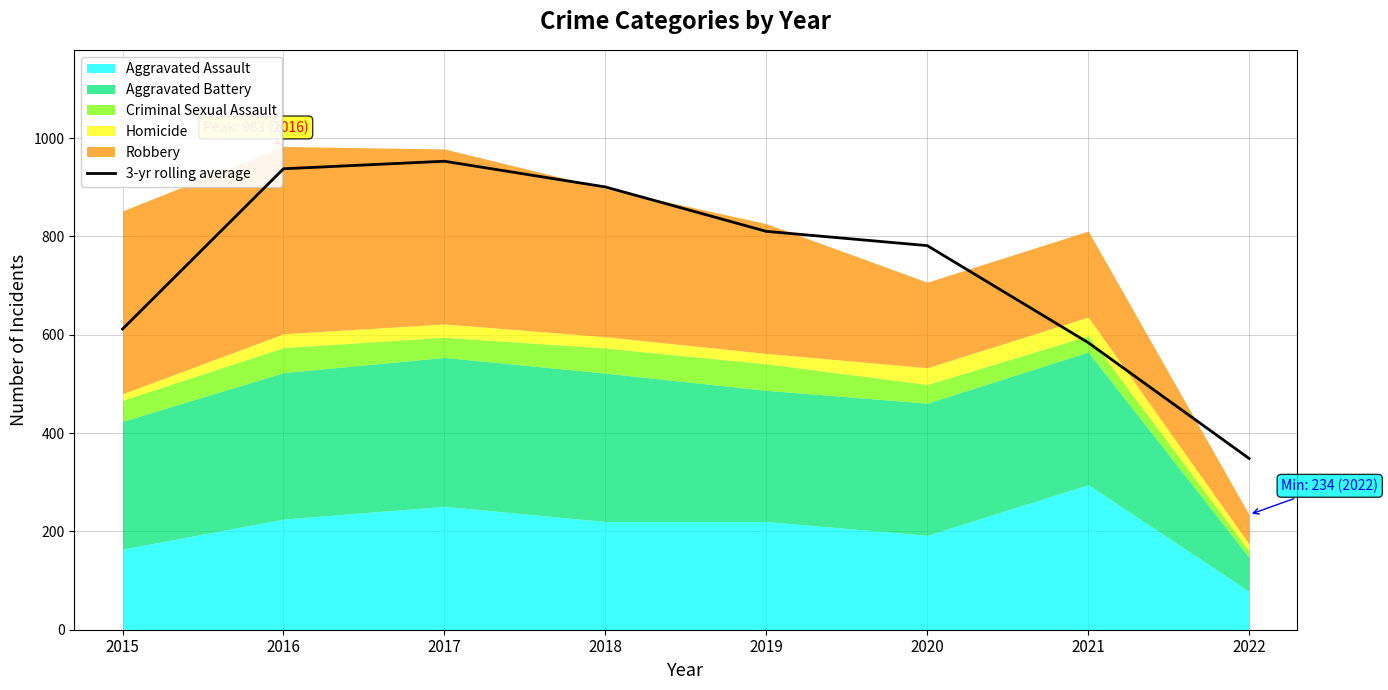

What is the sum of the values at 2019 and 2020?

1591.7